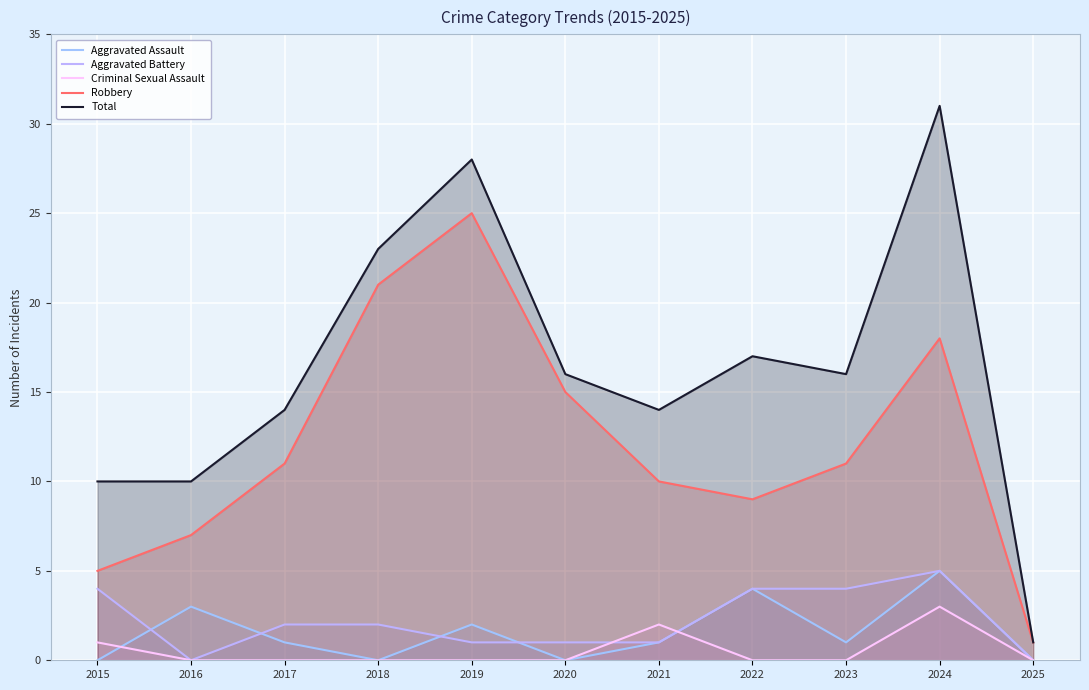

Is the value of Criminal Sexual Assault at 2022 greater than the value of Aggravated Battery at 2020?

No